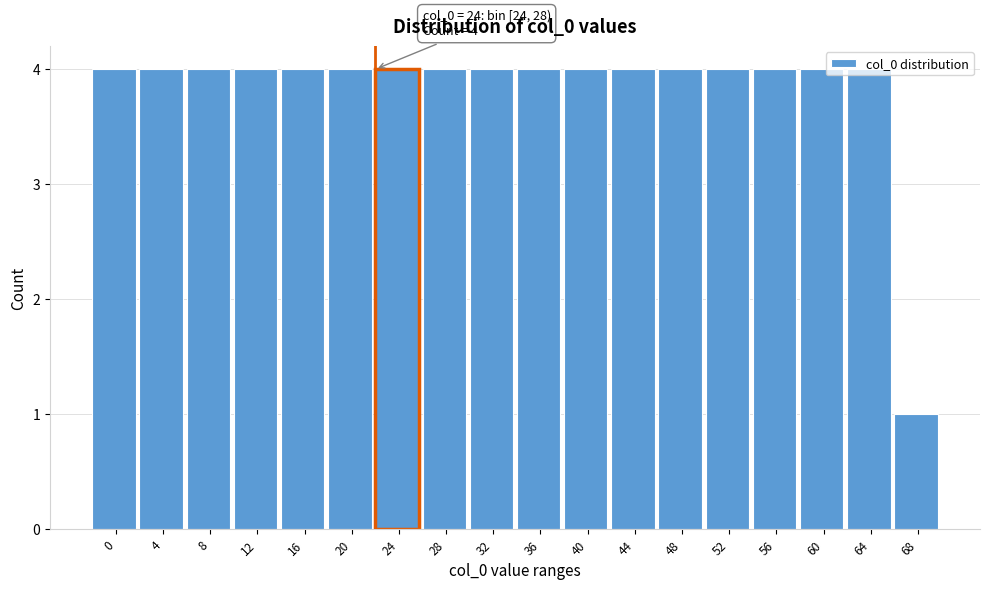

What is the value of the 15th bar from the left?

4